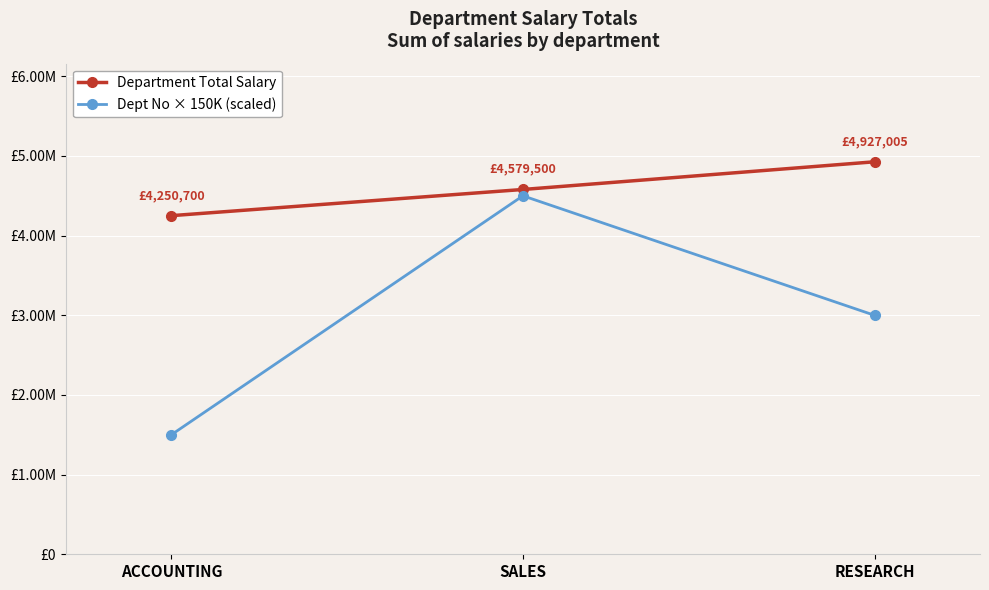

What is the difference between the maximum and minimum values in the Dept No × 150K (scaled) series?

3000000